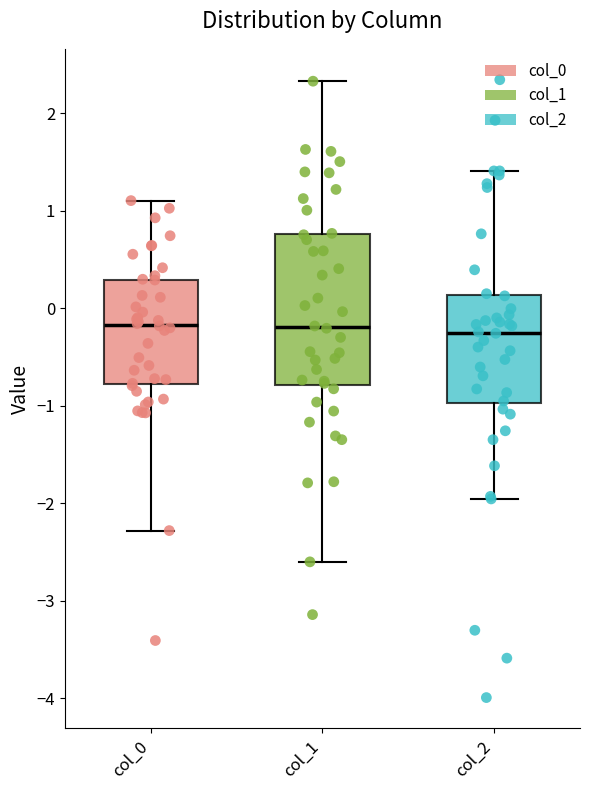

Reading left to right, read every box against the y-axis: the position of its median line, the range the box covers, and the ends of its whiskers. The values are not printed on the chart, so give them approximately, as read against the axis.

col_0: median -0.2, box -0.8 to 0.3, whiskers -2.3 to 1.1
col_1: median -0.2, box -0.8 to 0.8, whiskers -2.6 to 2.3
col_2: median -0.2, box -1.0 to 0.1, whiskers -2.0 to 1.4